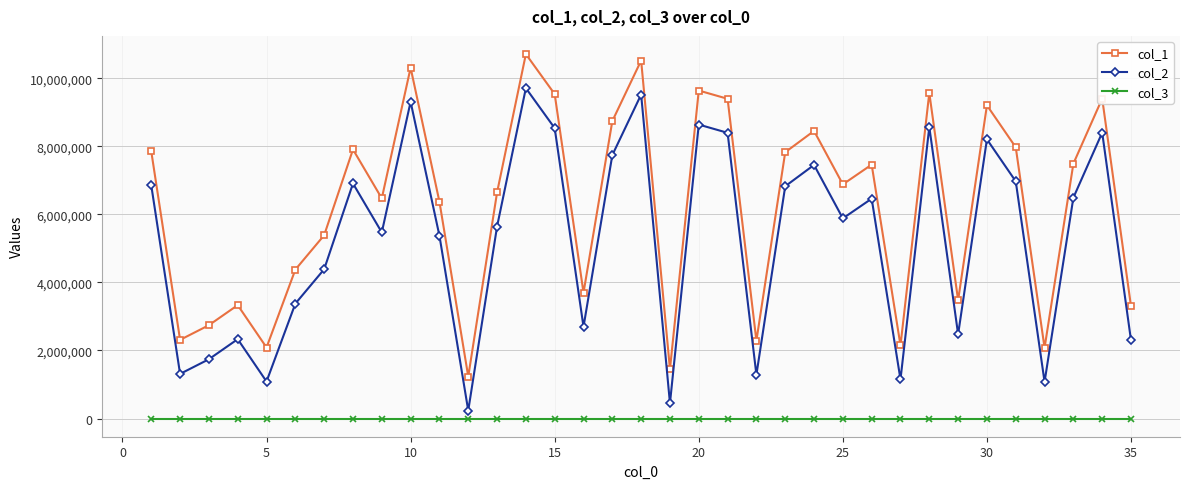

True or false: col_2 and col_3 intersect in this chart.

False